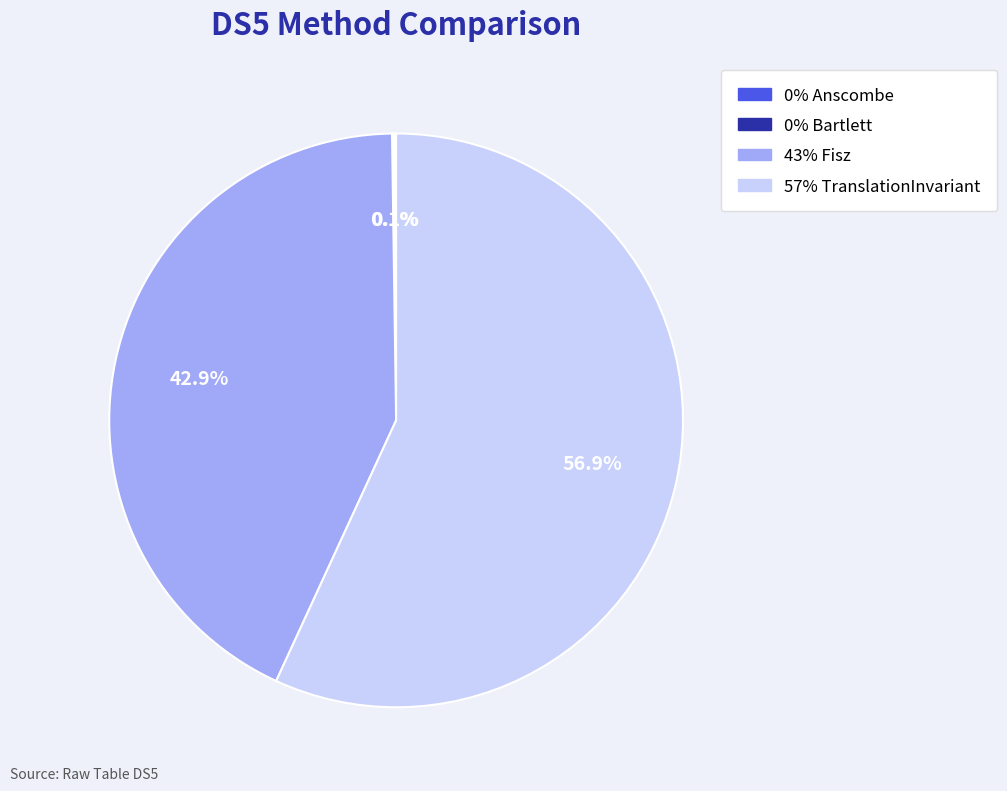

Is there a majority slice in this chart?

Yes